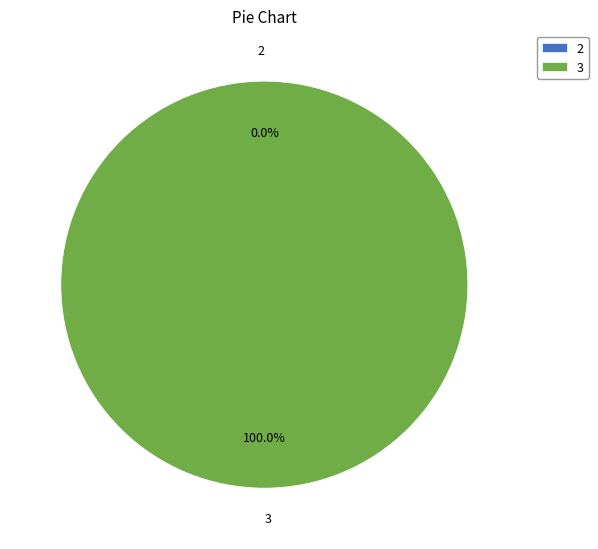

Is it true that 3 is 100% of the pie?

True